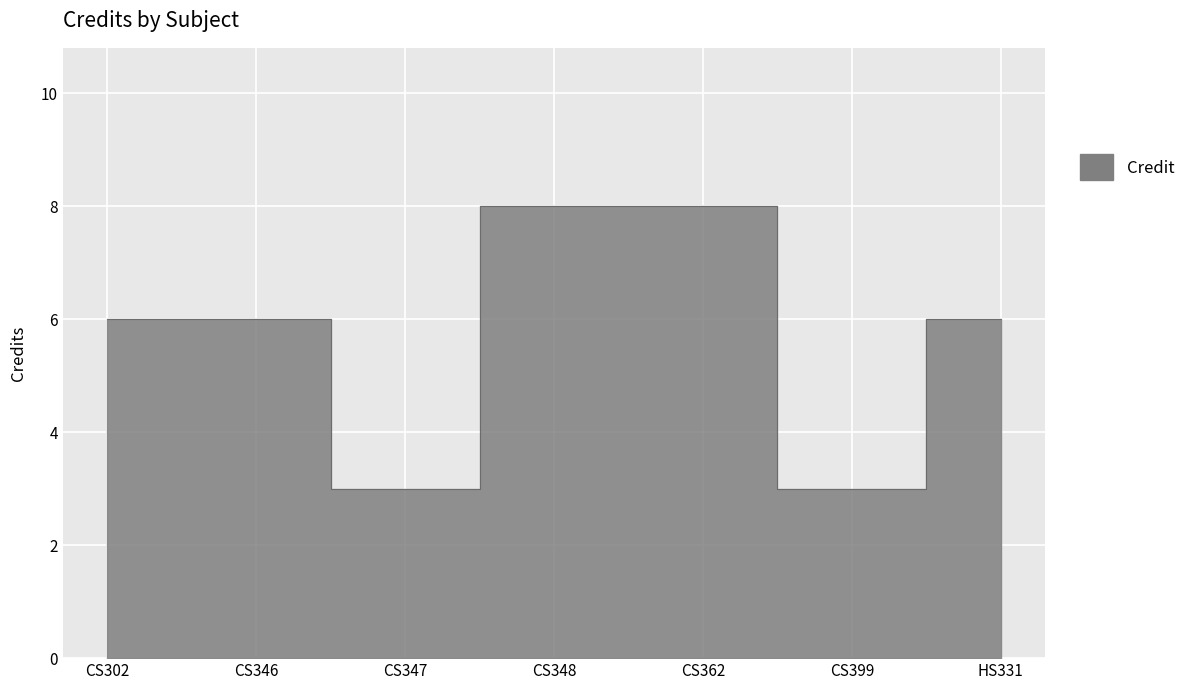

Reading right to left, list all the values displayed in this chart.

6	3	8	8	3	6	6